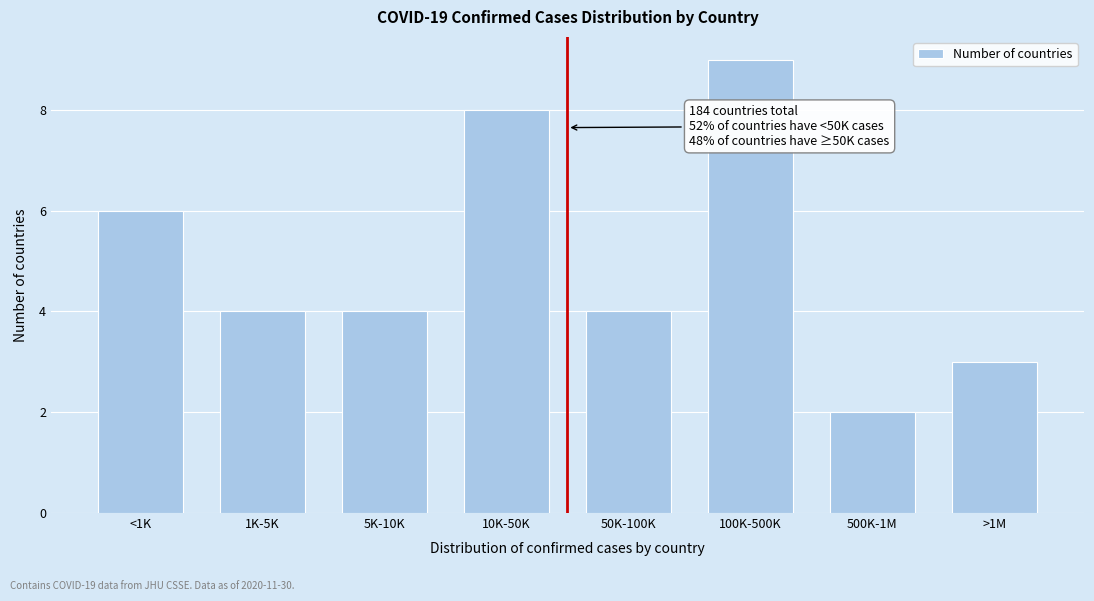

Reading left to right, list all the values displayed in this chart.

6	4	4	8	4	9	2	3